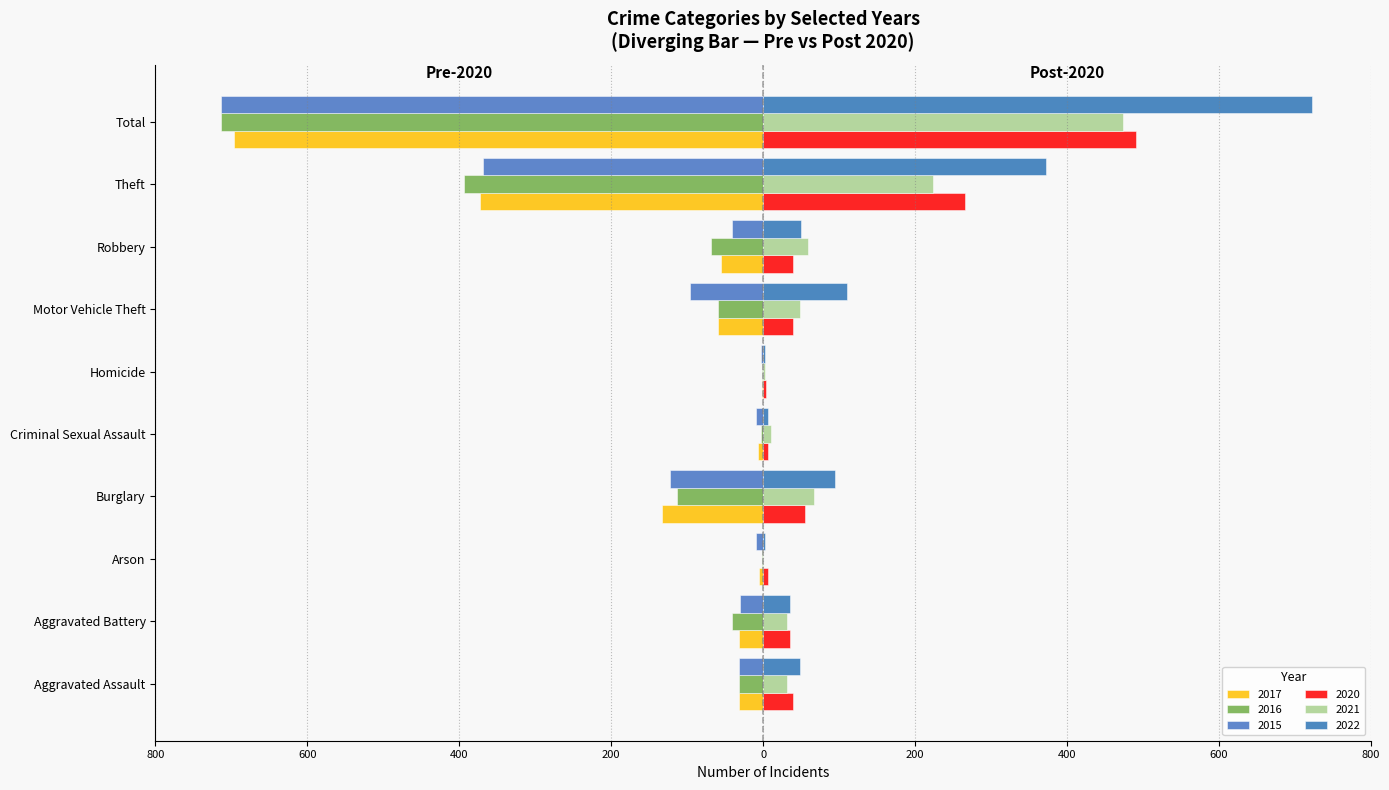

Read the 2022 value at Criminal Sexual Assault.

7